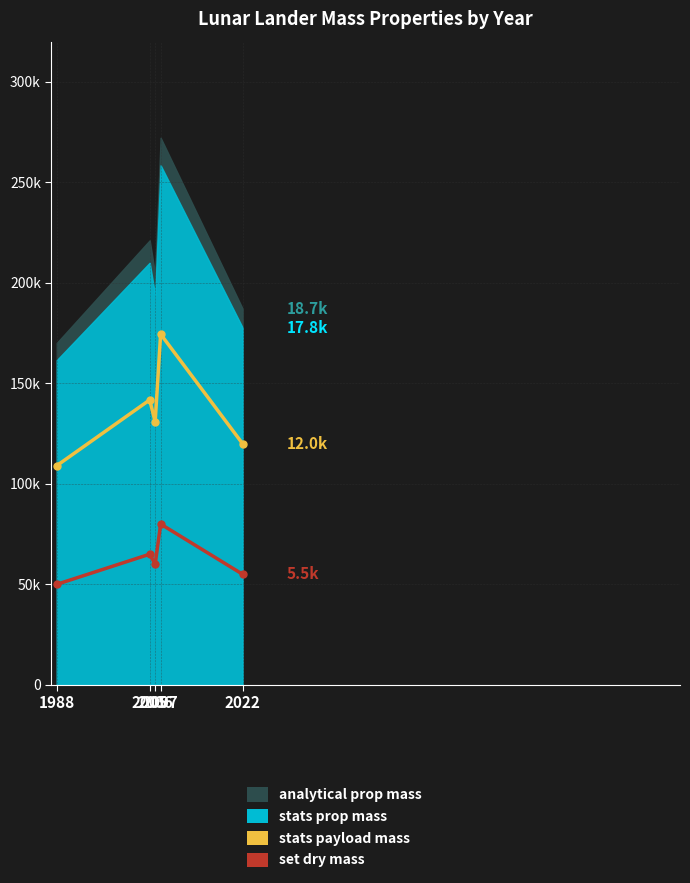

The value of stats payload mass at 2007 is 17447.2. True or false?

True